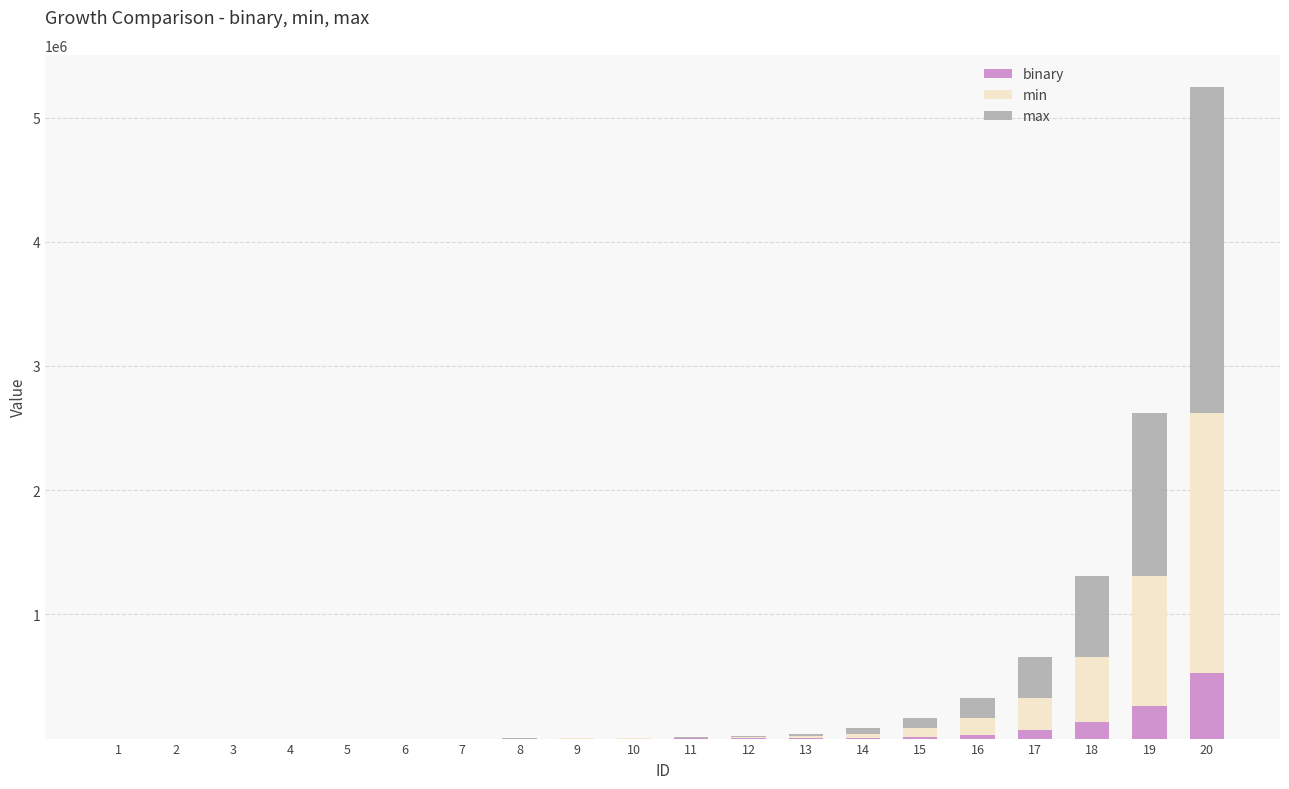

The value of binary at 17 is 65536. True or false?

True